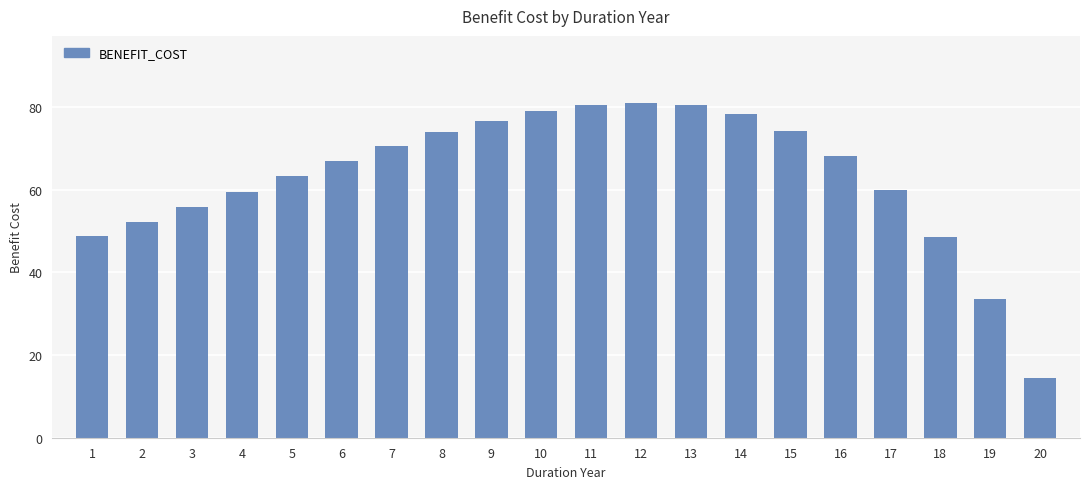

What value does the data have at 5?

63.3